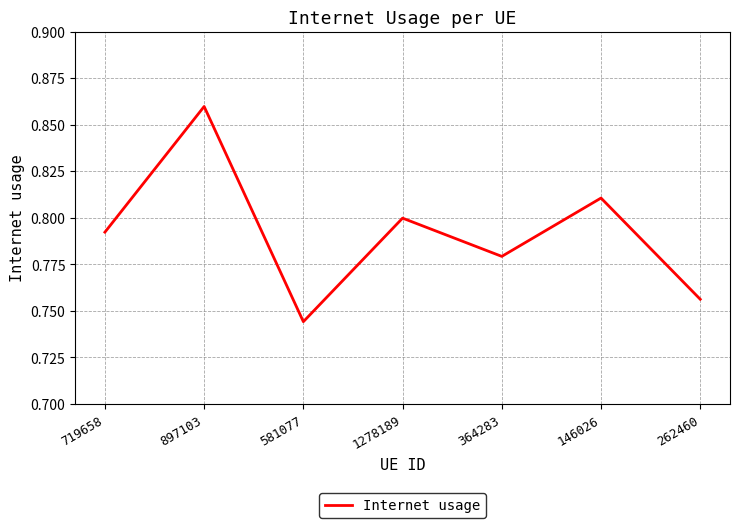

Count the values in the range 0 to 1.

7